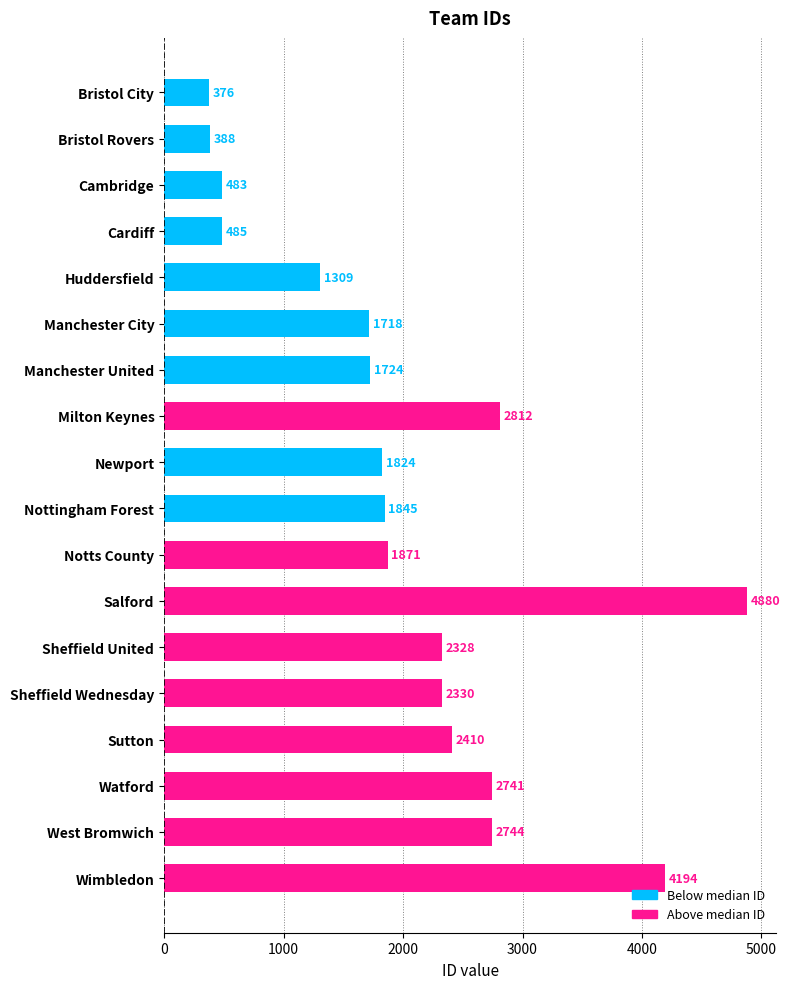

Which has a higher value, Bristol City or Sheffield Wednesday?

Sheffield Wednesday